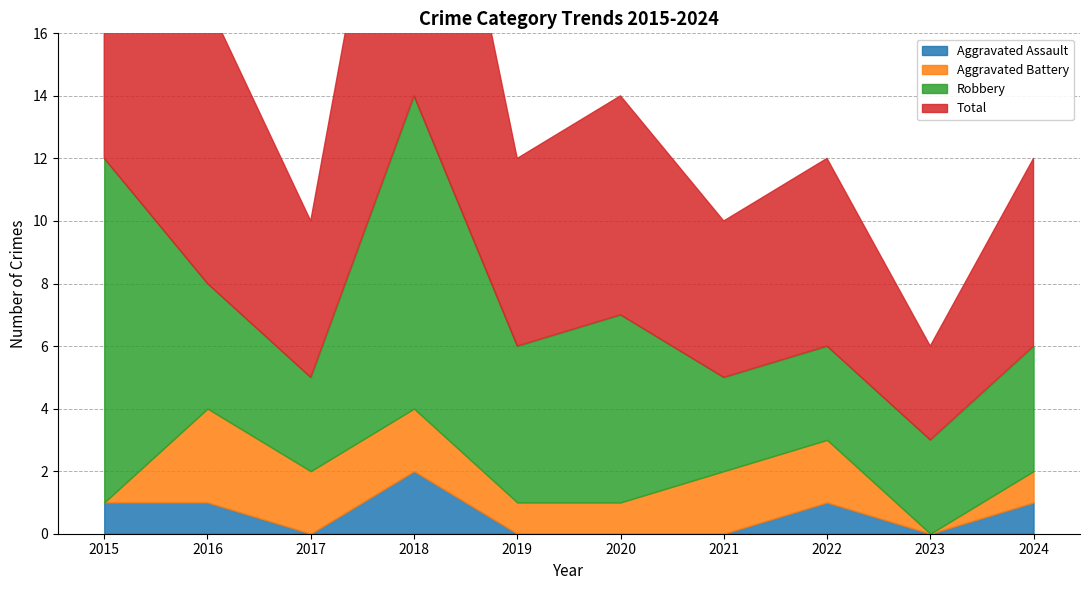

Rank the series by their maximum value, from highest to lowest.

Total, Robbery, Aggravated Battery, Aggravated Assault